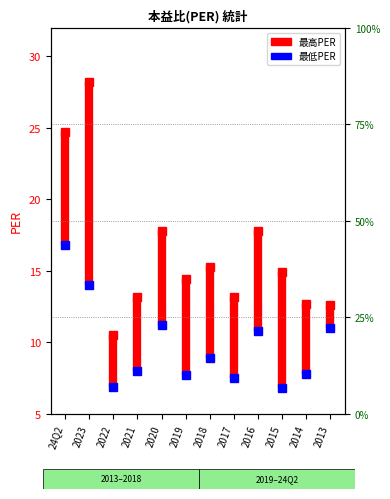

Is it true that the value at 24Q2 is 5.4?

False